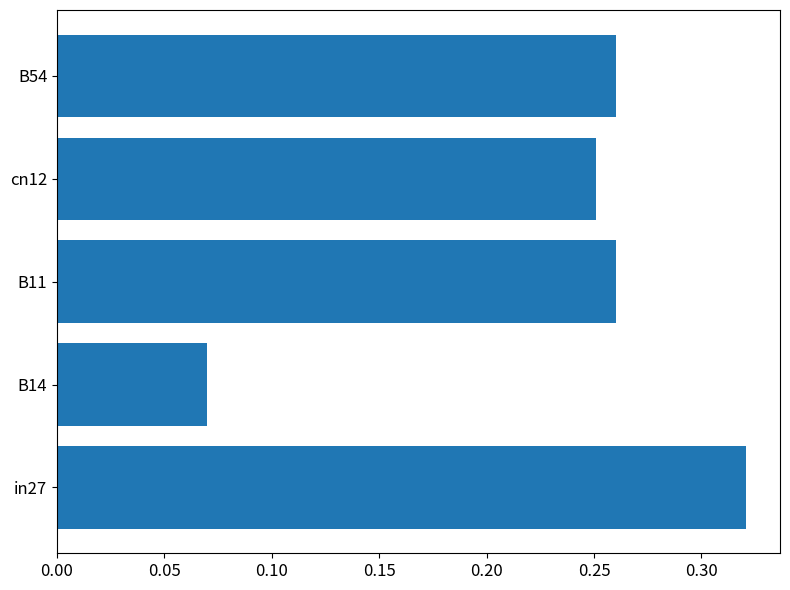

What is the average value?

0.2